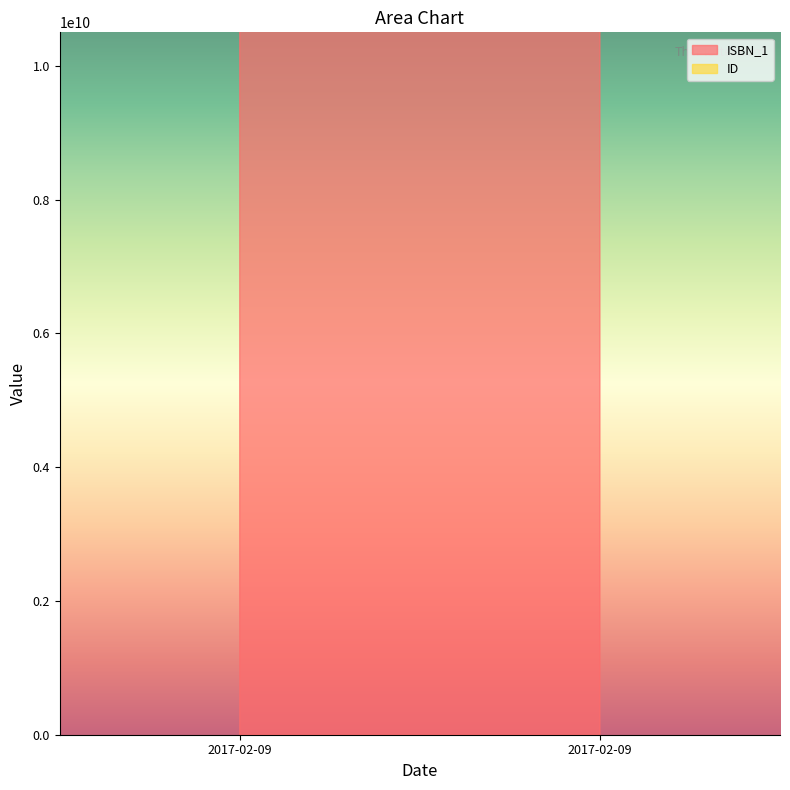

Which series has the largest total across all categories?

ISBN_1